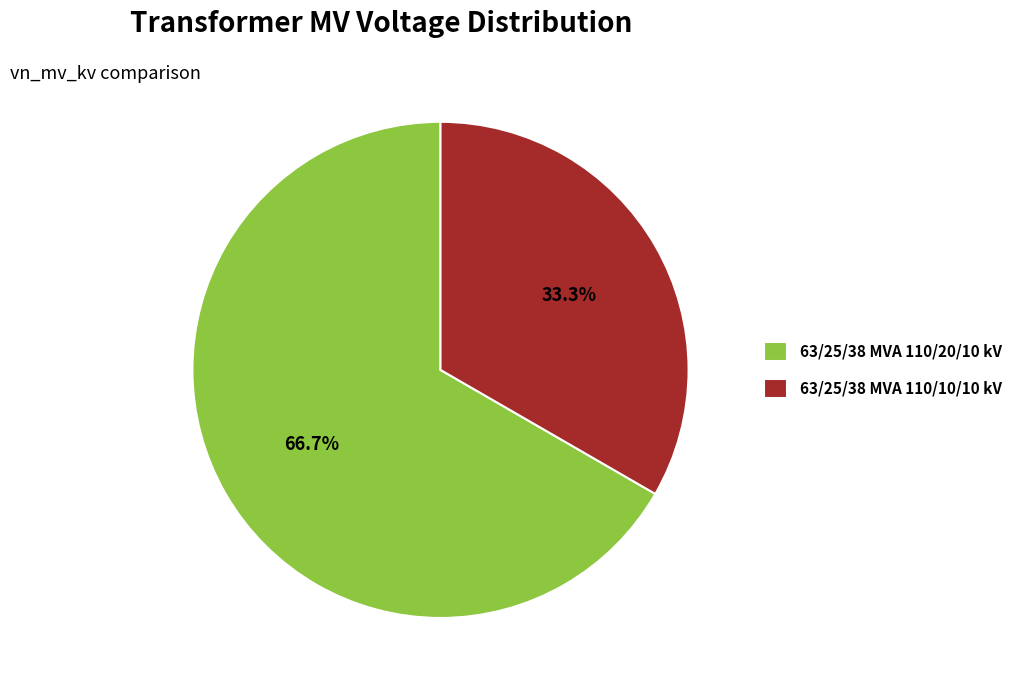

Which has a higher value, 63/25/38 MVA 110/20/10 kV or 63/25/38 MVA 110/10/10 kV?

63/25/38 MVA 110/20/10 kV